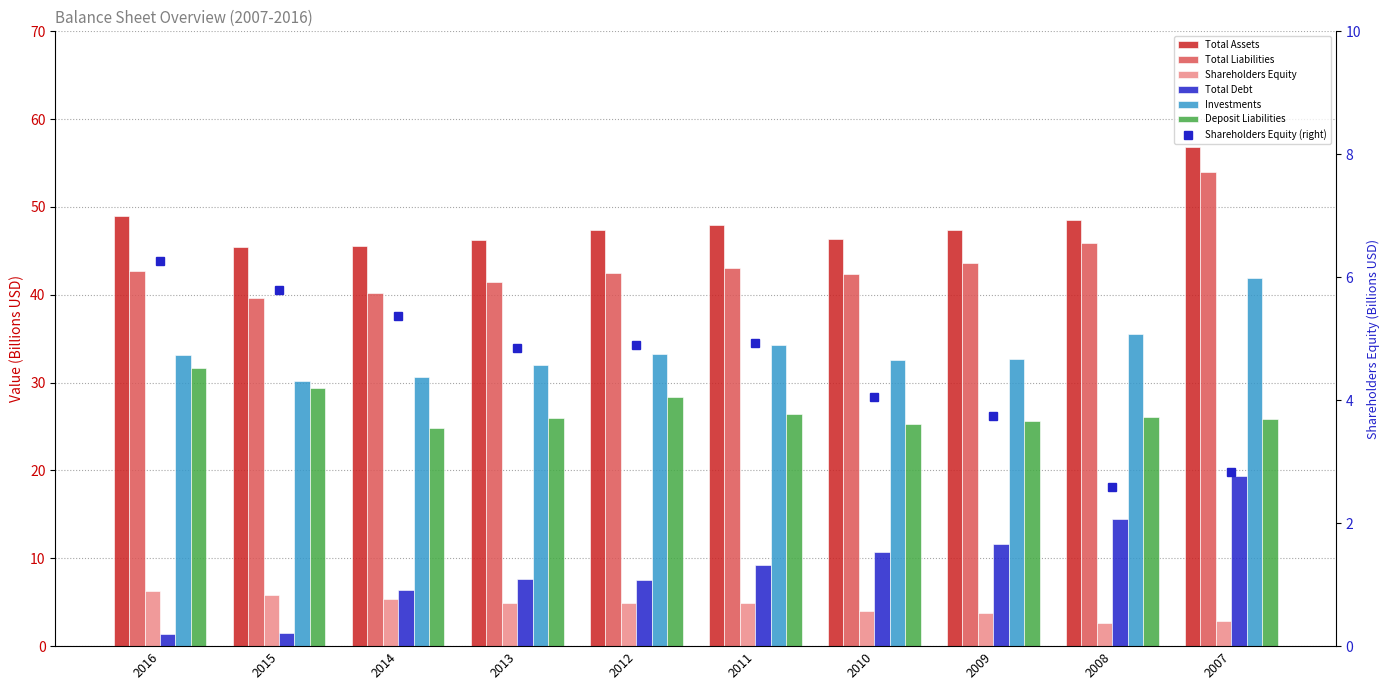

Which series has the largest total across all categories?

Total Assets